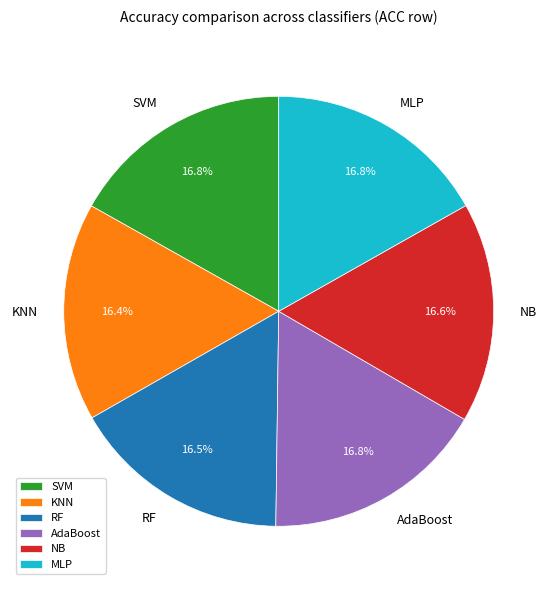

Count the number of slices in the pie.

6